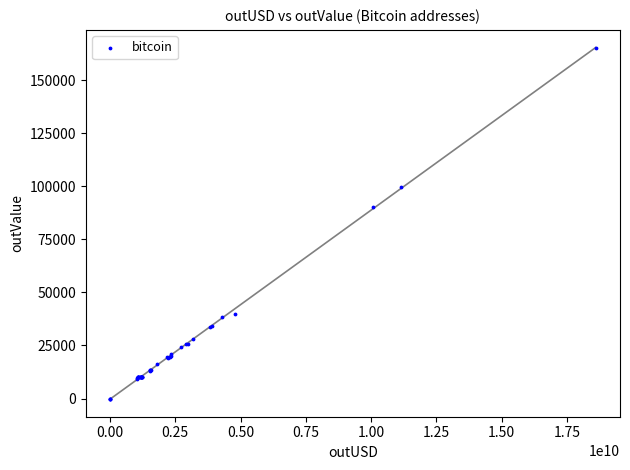

What Y value in the scatter plot is closest to 82543?

90041.5